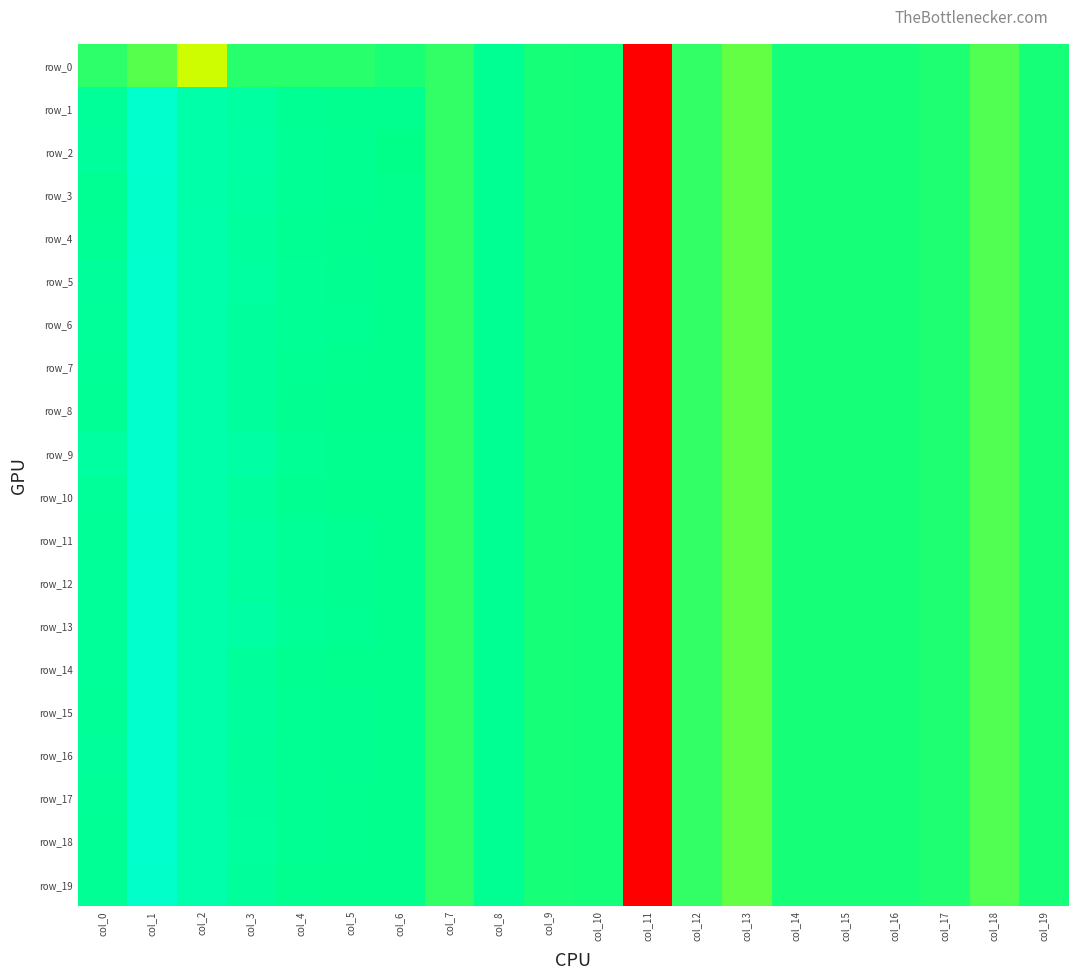

Reading right to left, what are all the values shown in this chart?

row_0: col_19=-0.0	col_18=-0.2	col_17=-0.0	col_16=-0.0	col_15=-0.0	col_14=-0.0	col_13=-0.3	col_12=-0.1	col_11=-5.1	col_10=0.0	col_9=0.0	col_8=0.2	col_7=-0.1	col_6=-0.0	col_5=-0.1	col_4=-0.1	col_3=-0.1	col_2=-0.7	col_1=-0.2	col_0=-0.1
row_1: col_19=-0.0	col_18=-0.2	col_17=-0.0	col_16=-0.0	col_15=-0.0	col_14=-0.0	col_13=-0.3	col_12=-0.1	col_11=-5.1	col_10=0.0	col_9=0.0	col_8=0.2	col_7=-0.1	col_6=0.2	col_5=0.2	col_4=0.2	col_3=0.4	col_2=0.5	col_1=1.0	col_0=0.3
row_2: col_19=-0.0	col_18=-0.2	col_17=-0.0	col_16=-0.0	col_15=-0.0	col_14=-0.0	col_13=-0.3	col_12=-0.1	col_11=-5.1	col_10=0.0	col_9=0.0	col_8=0.2	col_7=-0.1	col_6=0.1	col_5=0.2	col_4=0.3	col_3=0.5	col_2=0.5	col_1=1.0	col_0=0.4
row_3: col_19=-0.0	col_18=-0.2	col_17=-0.0	col_16=-0.0	col_15=-0.0	col_14=-0.0	col_13=-0.3	col_12=-0.1	col_11=-5.1	col_10=0.0	col_9=0.0	col_8=0.2	col_7=-0.1	col_6=0.2	col_5=0.2	col_4=0.3	col_3=0.4	col_2=0.5	col_1=1.0	col_0=0.2
row_4: col_19=-0.0	col_18=-0.2	col_17=-0.0	col_16=-0.0	col_15=-0.0	col_14=-0.0	col_13=-0.3	col_12=-0.1	col_11=-5.1	col_10=0.0	col_9=0.0	col_8=0.2	col_7=-0.1	col_6=0.2	col_5=0.2	col_4=0.2	col_3=0.4	col_2=0.5	col_1=1.0	col_0=0.2
row_5: col_19=-0.0	col_18=-0.2	col_17=-0.0	col_16=-0.0	col_15=-0.0	col_14=-0.0	col_13=-0.3	col_12=-0.1	col_11=-5.1	col_10=0.0	col_9=0.0	col_8=0.2	col_7=-0.1	col_6=0.2	col_5=0.2	col_4=0.2	col_3=0.4	col_2=0.5	col_1=1.0	col_0=0.3
row_6: col_19=-0.0	col_18=-0.2	col_17=-0.0	col_16=-0.0	col_15=-0.0	col_14=-0.0	col_13=-0.3	col_12=-0.1	col_11=-5.1	col_10=0.0	col_9=0.0	col_8=0.2	col_7=-0.1	col_6=0.2	col_5=0.2	col_4=0.3	col_3=0.4	col_2=0.5	col_1=1.0	col_0=0.3
row_7: col_19=-0.0	col_18=-0.2	col_17=-0.0	col_16=-0.0	col_15=-0.0	col_14=-0.0	col_13=-0.3	col_12=-0.1	col_11=-5.1	col_10=0.0	col_9=0.0	col_8=0.2	col_7=-0.1	col_6=0.2	col_5=0.2	col_4=0.2	col_3=0.4	col_2=0.5	col_1=1.0	col_0=0.3
row_8: col_19=-0.0	col_18=-0.2	col_17=-0.0	col_16=-0.0	col_15=-0.0	col_14=-0.0	col_13=-0.3	col_12=-0.1	col_11=-5.1	col_10=0.0	col_9=0.0	col_8=0.2	col_7=-0.1	col_6=0.2	col_5=0.2	col_4=0.2	col_3=0.4	col_2=0.5	col_1=1.0	col_0=0.3
row_9: col_19=-0.0	col_18=-0.2	col_17=-0.0	col_16=-0.0	col_15=-0.0	col_14=-0.0	col_13=-0.3	col_12=-0.1	col_11=-5.1	col_10=0.0	col_9=0.0	col_8=0.2	col_7=-0.1	col_6=0.2	col_5=0.2	col_4=0.2	col_3=0.5	col_2=0.5	col_1=1.0	col_0=0.4
row_10: col_19=-0.0	col_18=-0.2	col_17=-0.0	col_16=-0.0	col_15=-0.0	col_14=-0.0	col_13=-0.3	col_12=-0.1	col_11=-5.1	col_10=0.0	col_9=0.0	col_8=0.2	col_7=-0.1	col_6=0.2	col_5=0.2	col_4=0.2	col_3=0.4	col_2=0.5	col_1=1.0	col_0=0.3
row_11: col_19=-0.0	col_18=-0.2	col_17=-0.0	col_16=-0.0	col_15=-0.0	col_14=-0.0	col_13=-0.3	col_12=-0.1	col_11=-5.1	col_10=0.0	col_9=0.0	col_8=0.2	col_7=-0.1	col_6=0.2	col_5=0.2	col_4=0.3	col_3=0.4	col_2=0.5	col_1=1.0	col_0=0.3
row_12: col_19=-0.0	col_18=-0.2	col_17=-0.0	col_16=-0.0	col_15=-0.0	col_14=-0.0	col_13=-0.3	col_12=-0.1	col_11=-5.1	col_10=0.0	col_9=0.0	col_8=0.2	col_7=-0.1	col_6=0.2	col_5=0.2	col_4=0.2	col_3=0.4	col_2=0.5	col_1=1.0	col_0=0.3
row_13: col_19=-0.0	col_18=-0.2	col_17=-0.0	col_16=-0.0	col_15=-0.0	col_14=-0.0	col_13=-0.3	col_12=-0.1	col_11=-5.1	col_10=0.0	col_9=0.0	col_8=0.2	col_7=-0.1	col_6=0.2	col_5=0.2	col_4=0.3	col_3=0.5	col_2=0.5	col_1=1.0	col_0=0.3
row_14: col_19=-0.0	col_18=-0.2	col_17=-0.0	col_16=-0.0	col_15=-0.0	col_14=-0.0	col_13=-0.3	col_12=-0.1	col_11=-5.1	col_10=0.0	col_9=0.0	col_8=0.2	col_7=-0.1	col_6=0.1	col_5=0.2	col_4=0.2	col_3=0.3	col_2=0.5	col_1=1.0	col_0=0.3
row_15: col_19=-0.0	col_18=-0.2	col_17=-0.0	col_16=-0.0	col_15=-0.0	col_14=-0.0	col_13=-0.3	col_12=-0.1	col_11=-5.1	col_10=0.0	col_9=0.0	col_8=0.2	col_7=-0.1	col_6=0.2	col_5=0.2	col_4=0.2	col_3=0.3	col_2=0.5	col_1=1.0	col_0=0.3
row_16: col_19=-0.0	col_18=-0.2	col_17=-0.0	col_16=-0.0	col_15=-0.0	col_14=-0.0	col_13=-0.3	col_12=-0.1	col_11=-5.1	col_10=0.0	col_9=0.0	col_8=0.2	col_7=-0.1	col_6=0.2	col_5=0.2	col_4=0.2	col_3=0.3	col_2=0.5	col_1=1.0	col_0=0.3
row_17: col_19=-0.0	col_18=-0.2	col_17=-0.0	col_16=-0.0	col_15=-0.0	col_14=-0.0	col_13=-0.3	col_12=-0.1	col_11=-5.1	col_10=0.0	col_9=0.0	col_8=0.2	col_7=-0.1	col_6=0.2	col_5=0.2	col_4=0.2	col_3=0.4	col_2=0.6	col_1=1.0	col_0=0.3
row_18: col_19=-0.0	col_18=-0.2	col_17=-0.0	col_16=-0.0	col_15=-0.0	col_14=-0.0	col_13=-0.3	col_12=-0.1	col_11=-5.1	col_10=0.0	col_9=0.0	col_8=0.2	col_7=-0.1	col_6=0.2	col_5=0.2	col_4=0.2	col_3=0.4	col_2=0.6	col_1=1.0	col_0=0.3
row_19: col_19=-0.0	col_18=-0.2	col_17=-0.0	col_16=-0.0	col_15=-0.0	col_14=-0.0	col_13=-0.3	col_12=-0.1	col_11=-5.1	col_10=0.0	col_9=0.0	col_8=0.2	col_7=-0.1	col_6=0.2	col_5=0.1	col_4=0.2	col_3=0.3	col_2=0.6	col_1=1.0	col_0=0.2